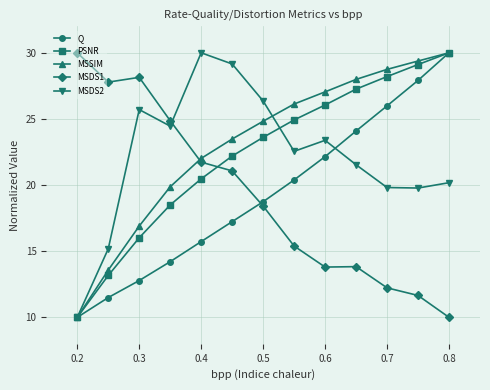

How many lines are shown in the chart?

5